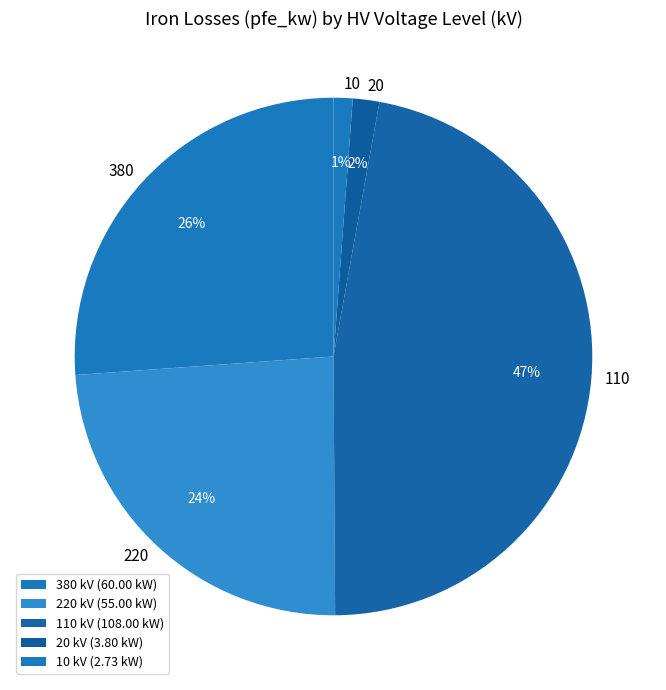

How many segments does this pie chart have?

5